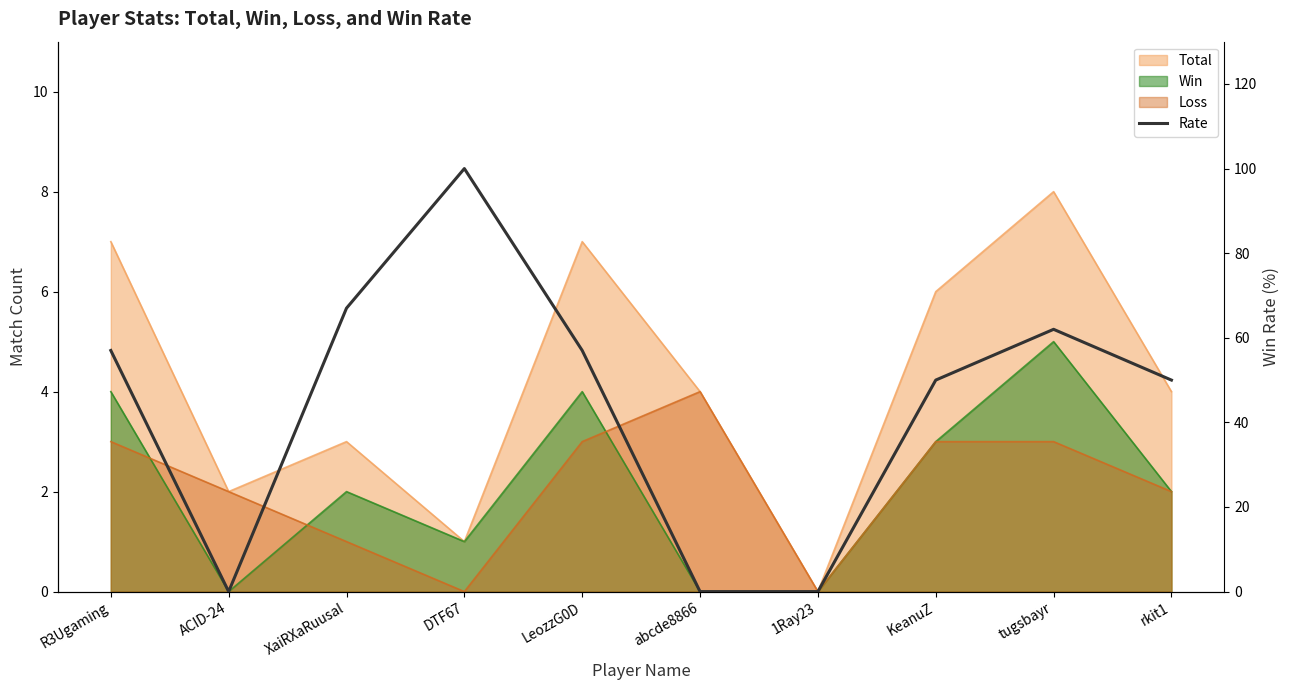

Where is the data nearest to the value 50?

KeanuZ